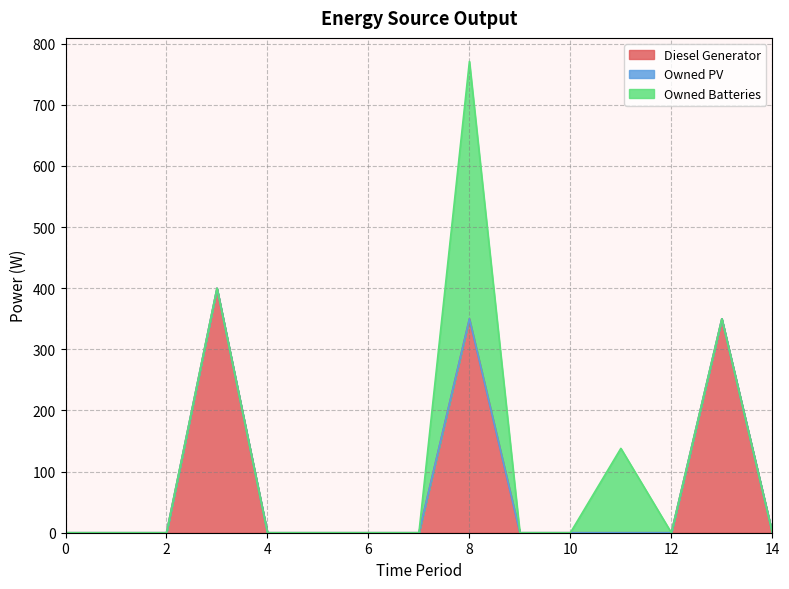

True or false: Diesel Generator and Owned PV cross at least once.

False